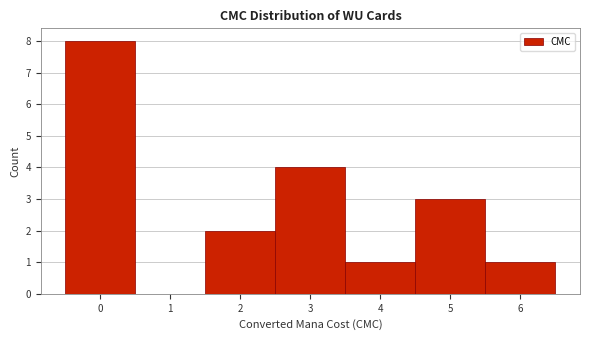

Reading left to right, transcribe this chart: for each bar, give the range it covers on the x-axis and its height. The values are not printed on the chart, so give them approximately, as read against the axis.

-0.5 to 0.5: 8
0.5 to 1.5: 0
1.5 to 2.5: 2
2.5 to 3.5: 4
3.5 to 4.5: 1
4.5 to 5.5: 3
5.5 to 6.5: 1